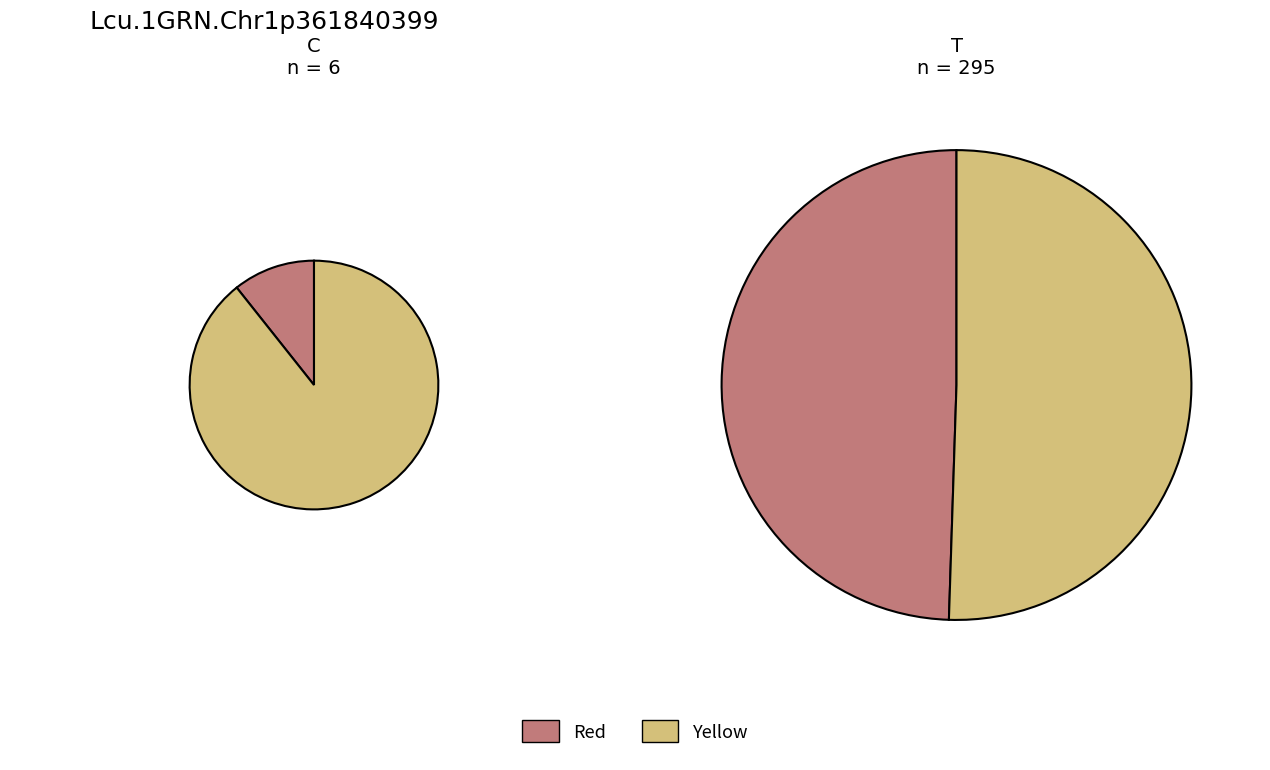

Does 0 account for over 50% of the chart?

No